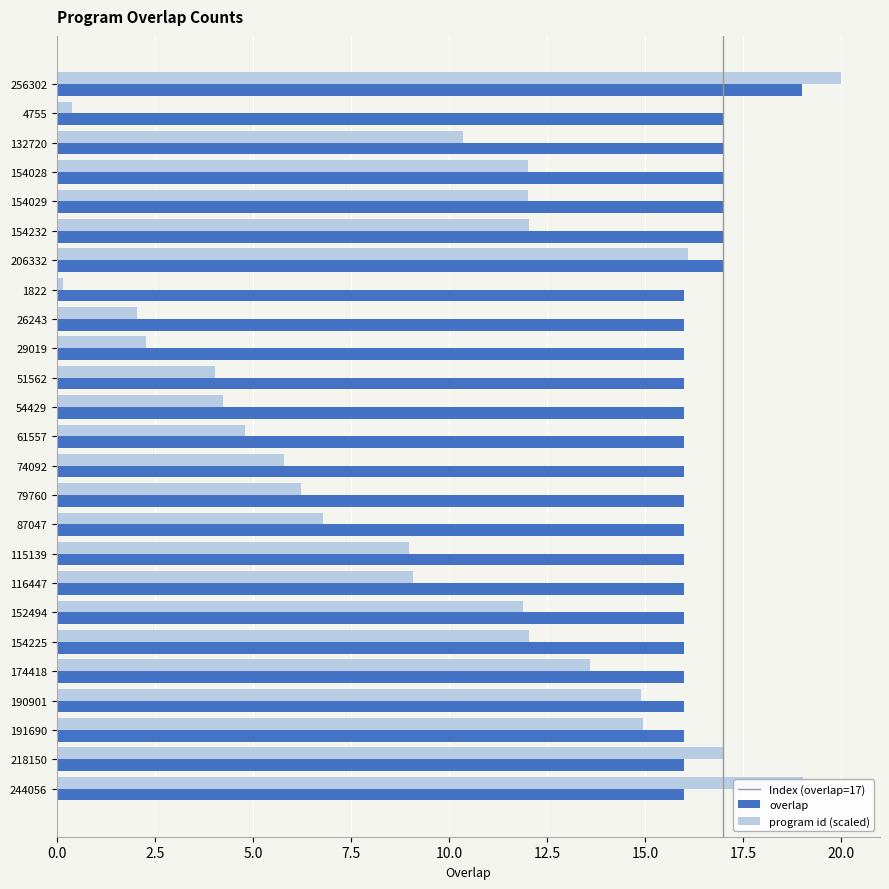

The program id (scaled) series shows 4.8 at 61557. True or false?

True